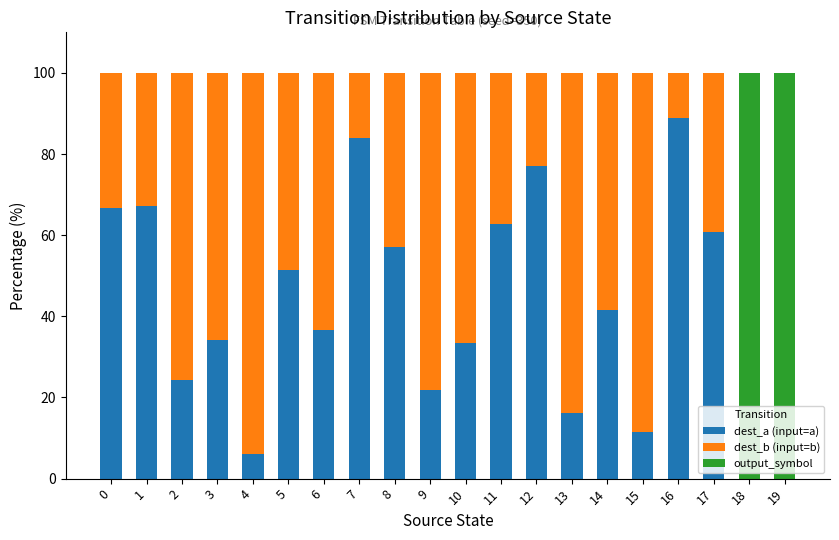

What is the sum of all dest_a (input=a) values?

841.7